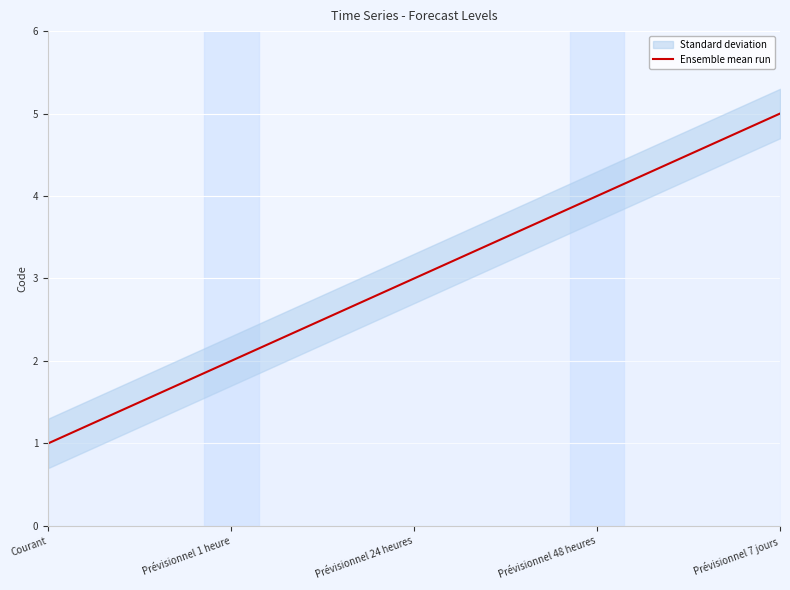

At which category does the chart reach its peak across all series?

Prévisionnel 7 jours